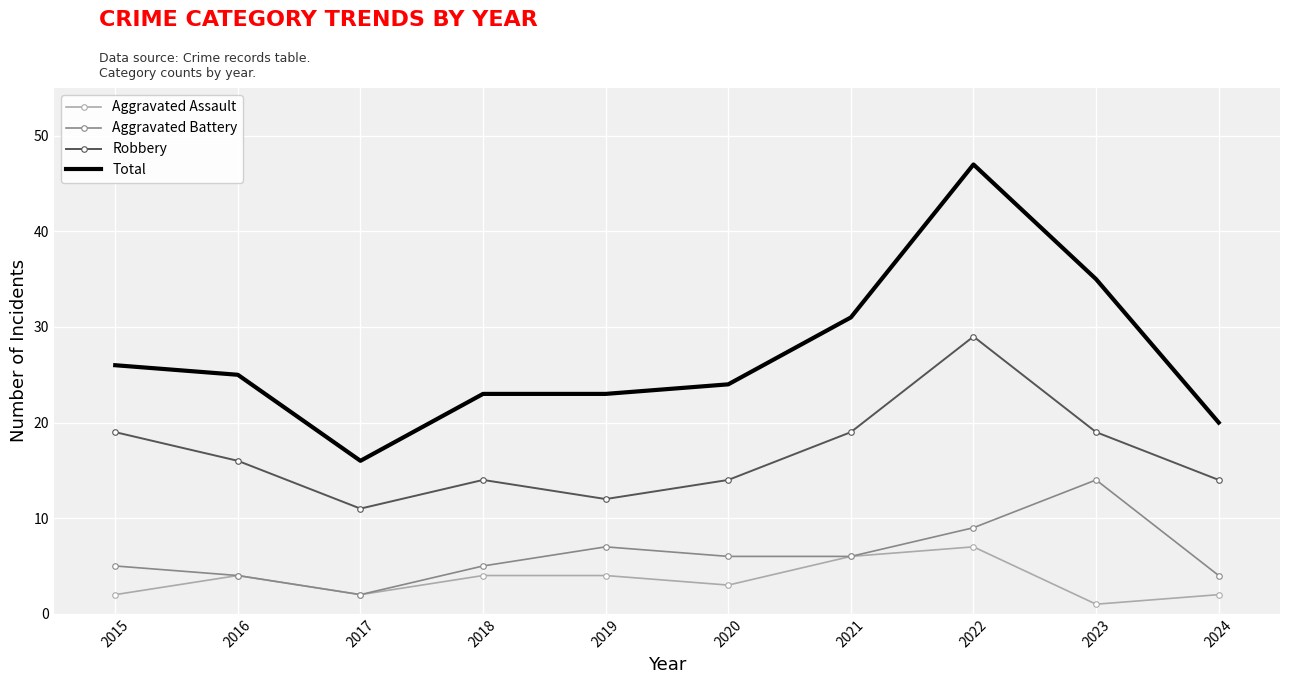

Is the value of Robbery at 2024 greater than the value of Aggravated Battery at 2018?

Yes